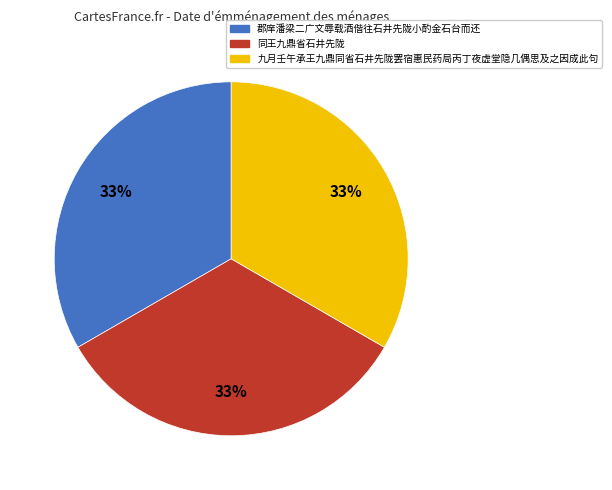

Does 郡庠潘梁二广文辱载酒偕往石井先陇小酌金石台而还 account for over 50% of the chart?

No